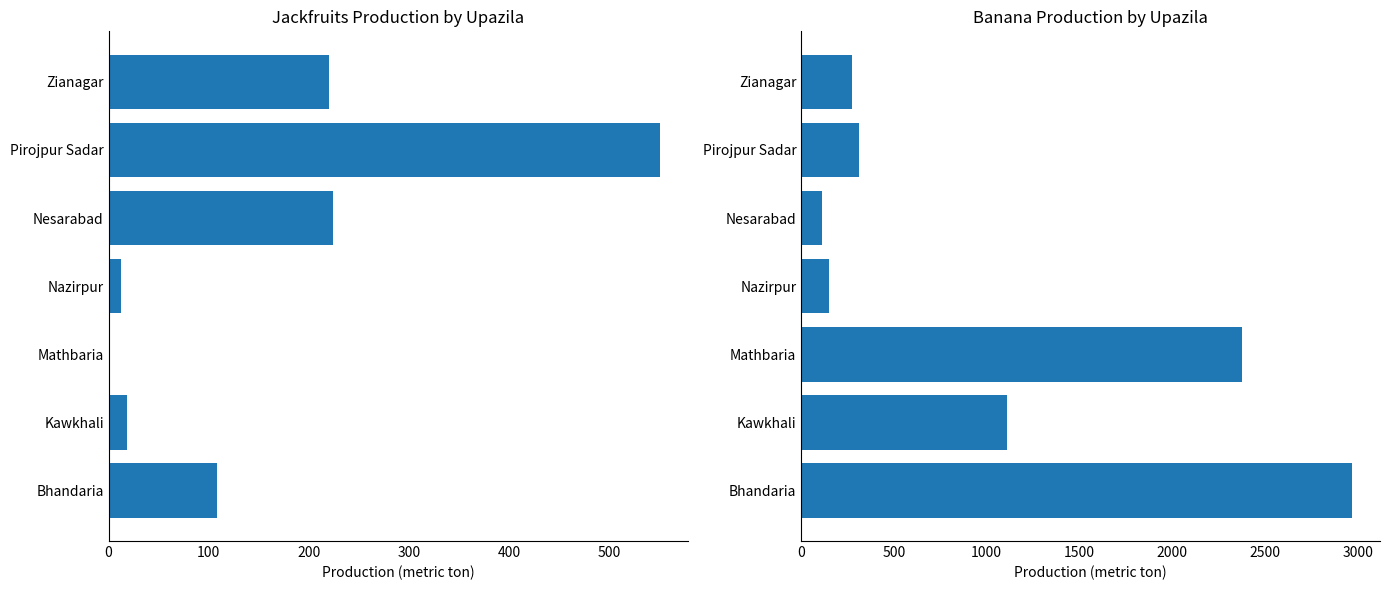

At how many categories does at least one series exceed 34?

7